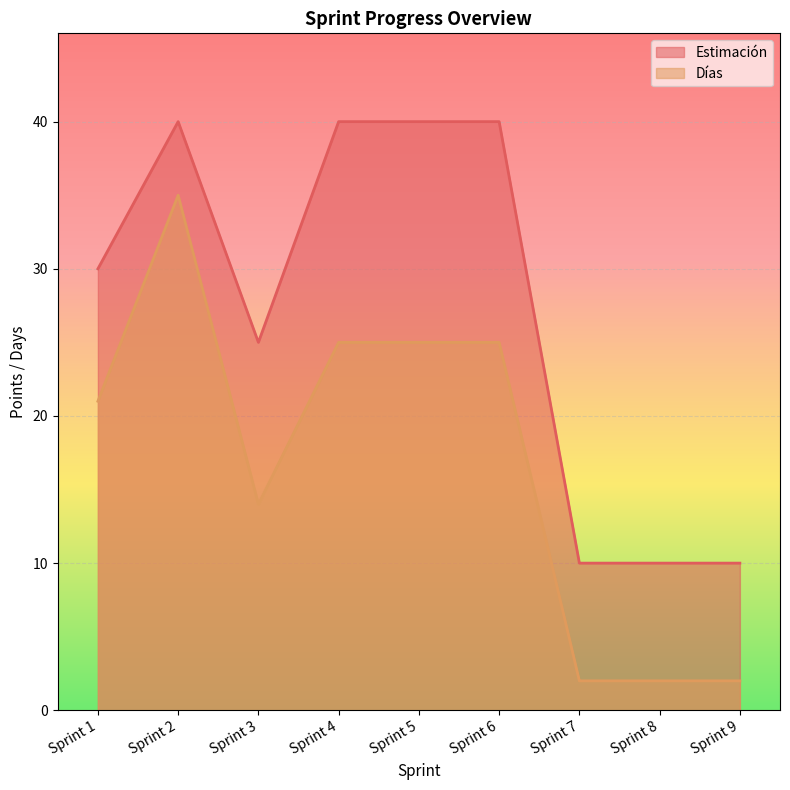

True or false: Estimación and Días intersect in this chart.

False